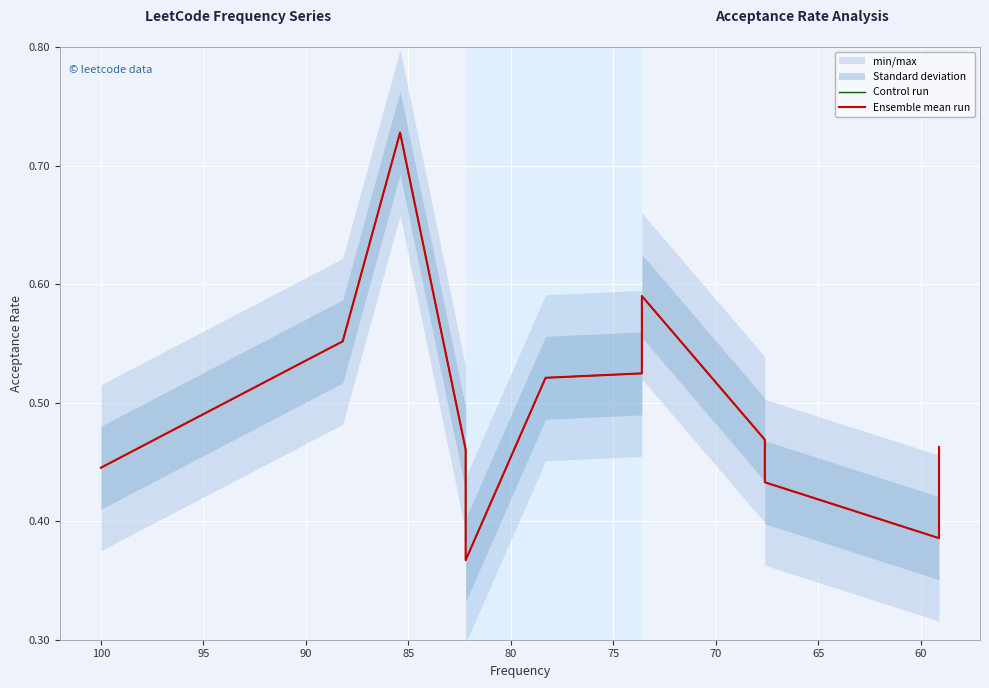

What is the average value of the Ensemble mean run series?

0.5